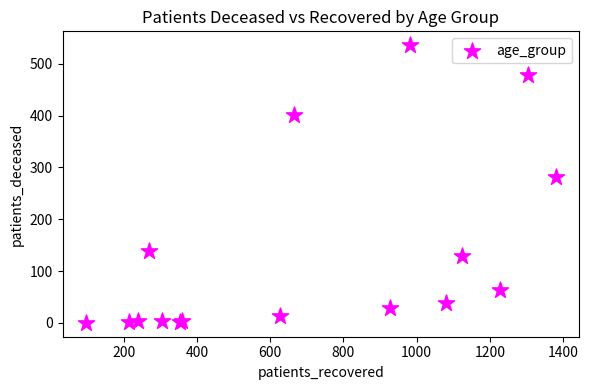

What Y value in the scatter plot is closest to 268?

281